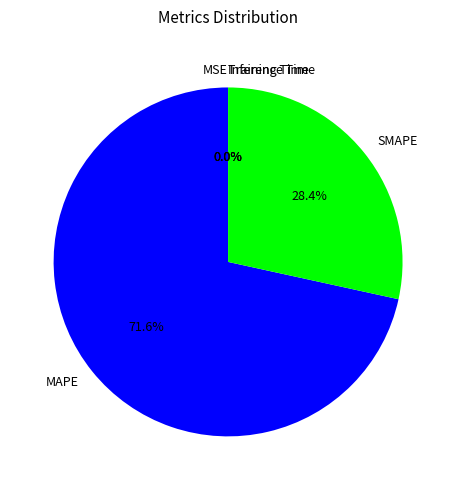

Do SMAPE and MAPE together represent more than half of the pie?

Yes